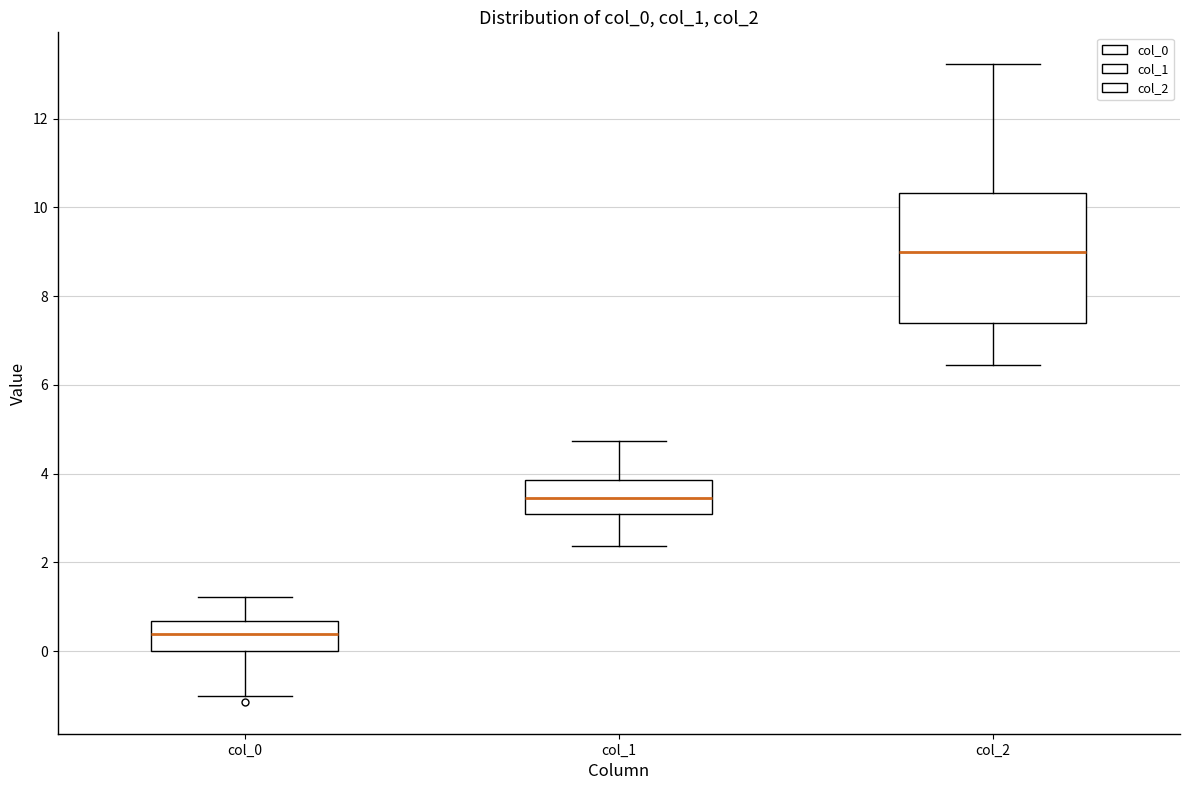

Reading left to right, read every box against the y-axis: the position of its median line, the range the box covers, and the ends of its whiskers. The values are not printed on the chart, so give them approximately, as read against the axis.

col_0: median 0.4, box 0.0 to 0.6, whiskers -1.0 to 1.2
col_1: median 3.4, box 3.0 to 3.8, whiskers 2.4 to 4.8
col_2: median 9.0, box 7.4 to 10.4, whiskers 6.4 to 13.2